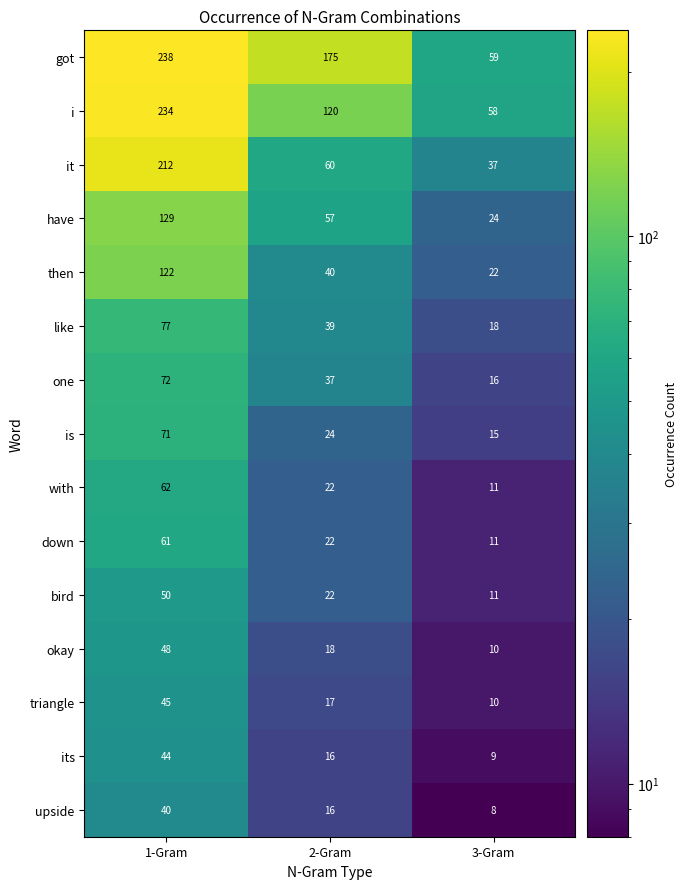

At 1-Gram, list the series in order from smallest to largest.

upside, its, triangle, okay, bird, down, with, is, one, like, then, have, it, i, got